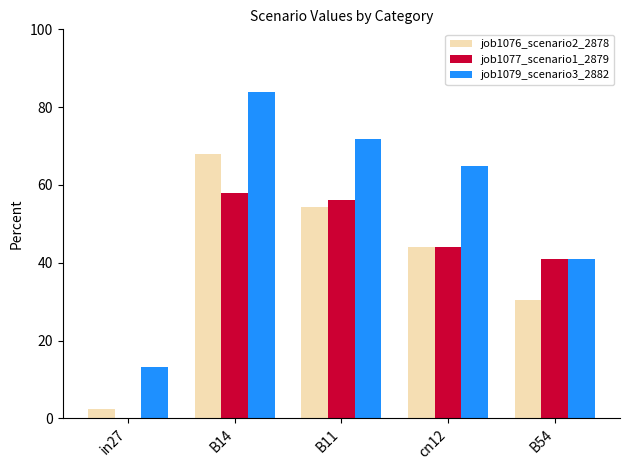

The job1077_scenario1_2879 series shows 56.1 at B11. True or false?

True